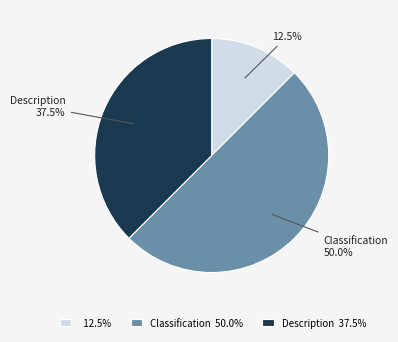

How many slices are in this pie chart?

3